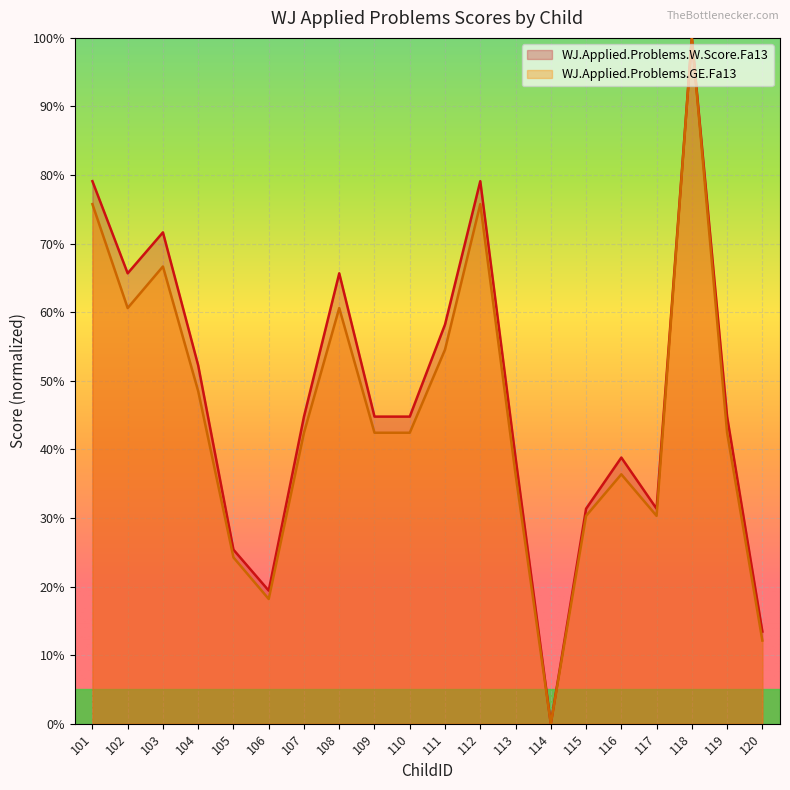

At which category is the sum across all series the highest?

118